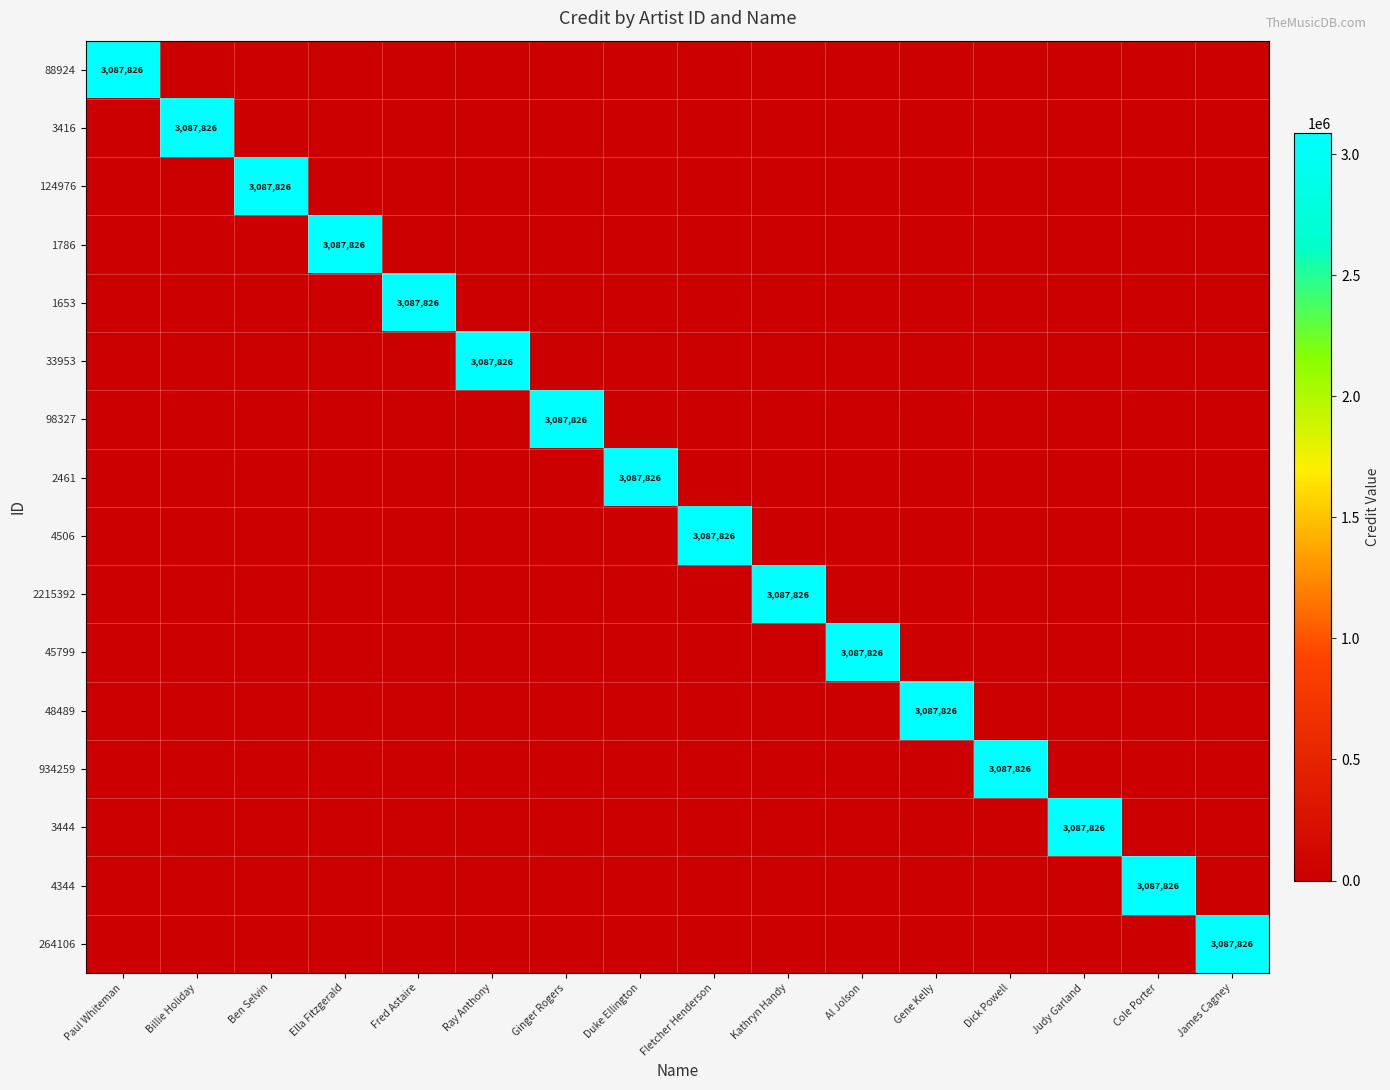

The 1786 series shows 0 at Ray Anthony. True or false?

True